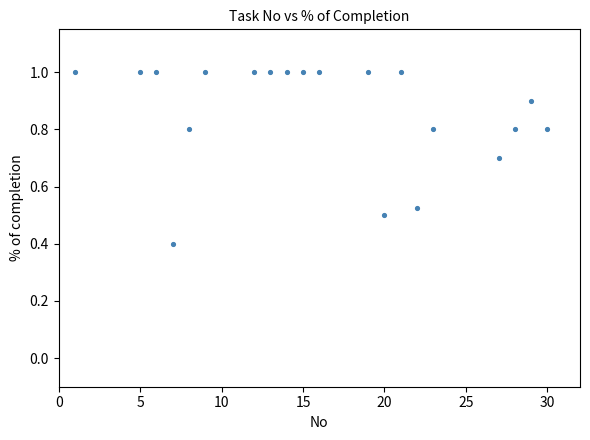

What Y value in the scatter plot is closest to 0?

0.4